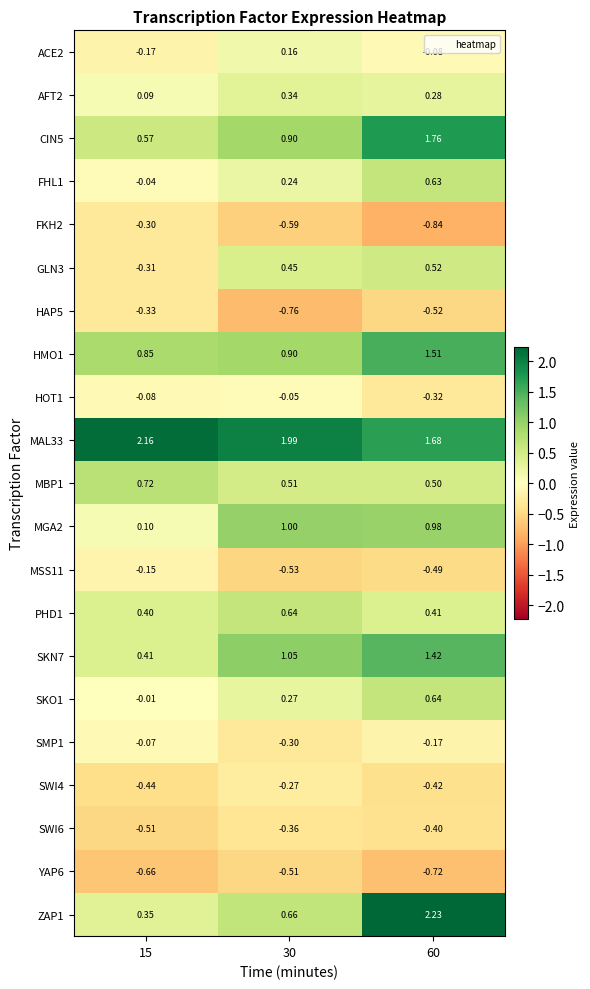

Is the value of HOT1 at 30 greater than the value of SKO1 at 60?

No